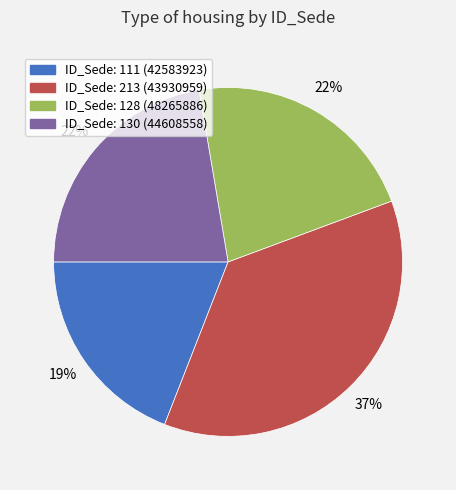

How many slices are in this pie chart?

4